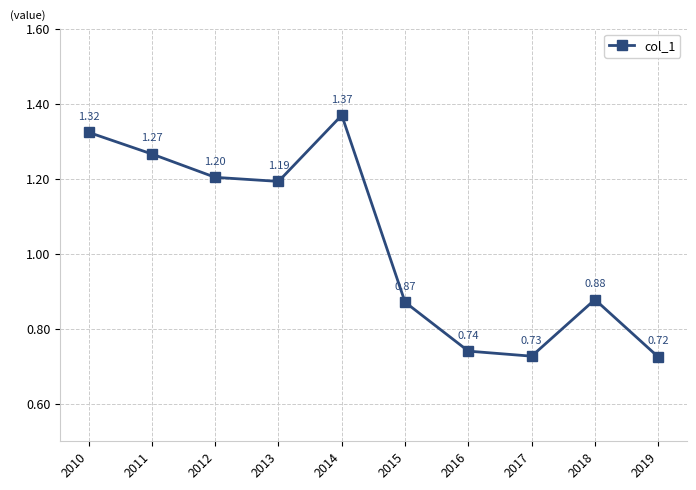

What is the difference between the maximum and second lowest values?

0.6